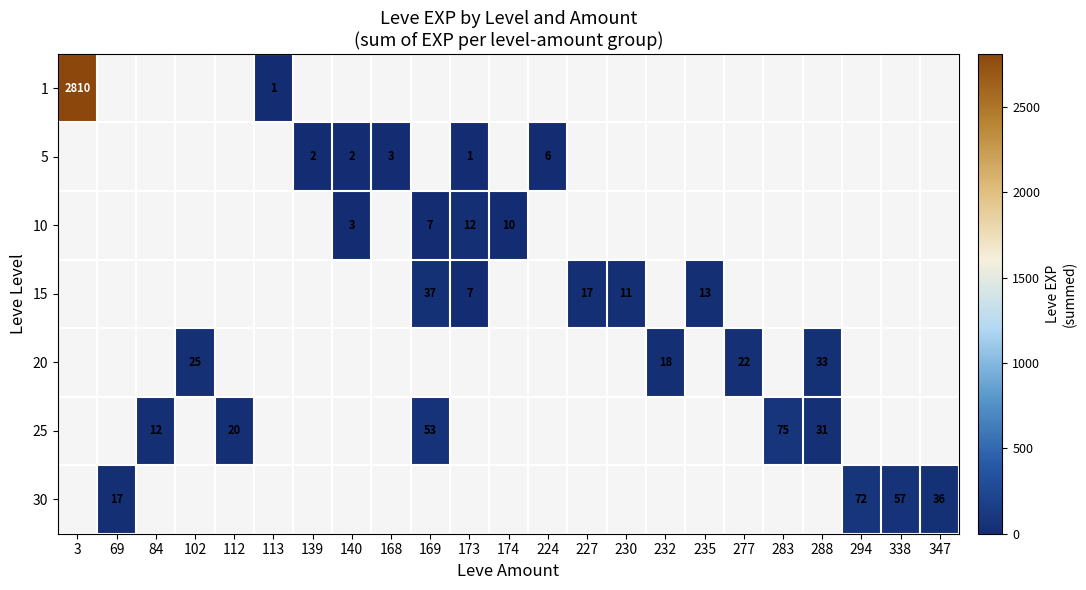

The value of 15 at 227 is 9. True or false?

False